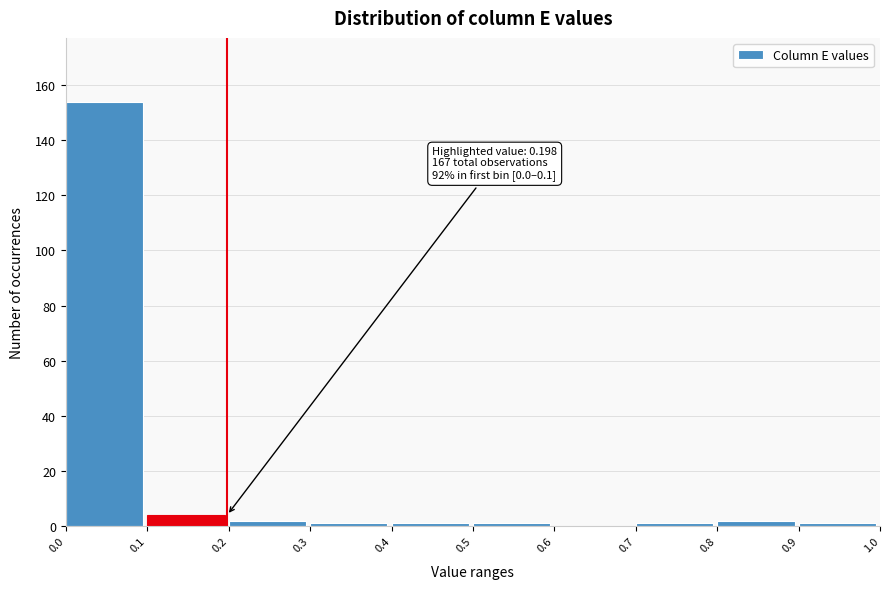

Over which range of the x-axis is the bar tallest?

0.0 to 0.1